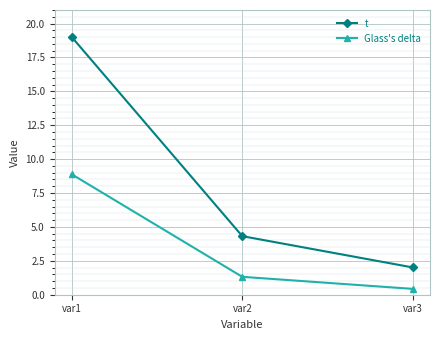

True or false: Glass's delta has a value of 8.9 at var1.

True